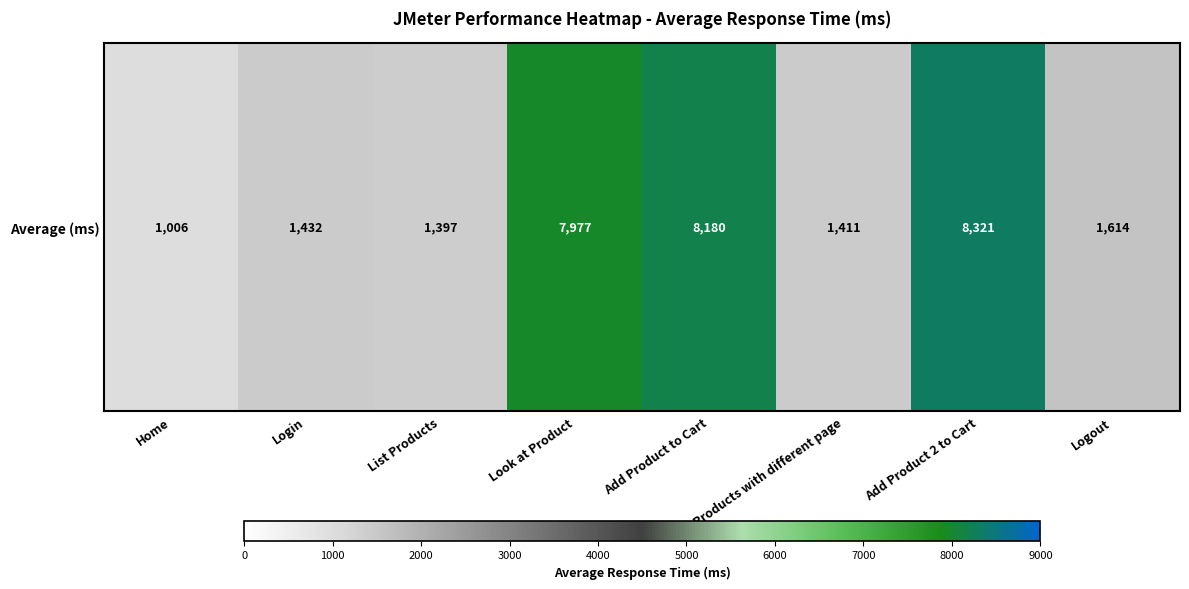

Approximately how many times larger is the value at List Products compared to Look at Product?

0.2